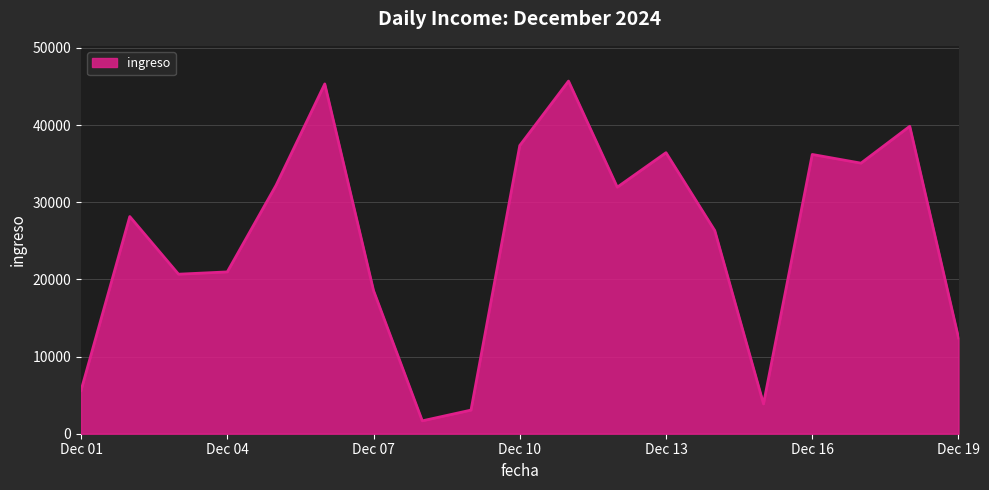

What is the greatest value displayed?

45690.7